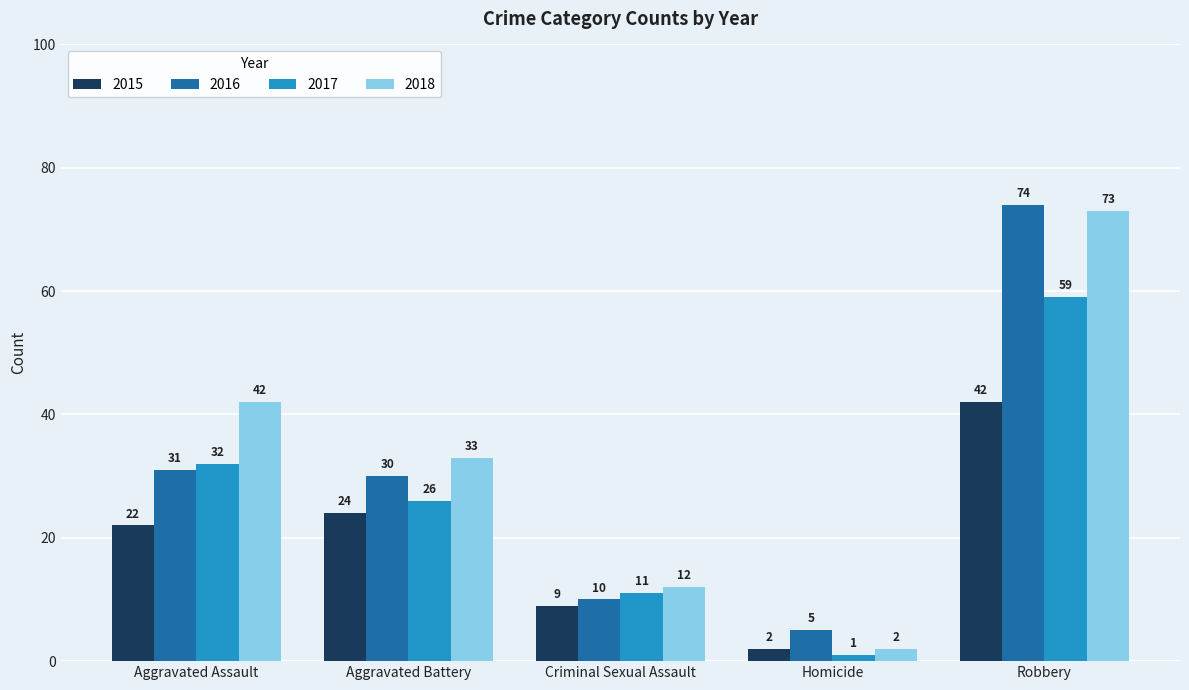

Which series has the largest total across all categories?

2018